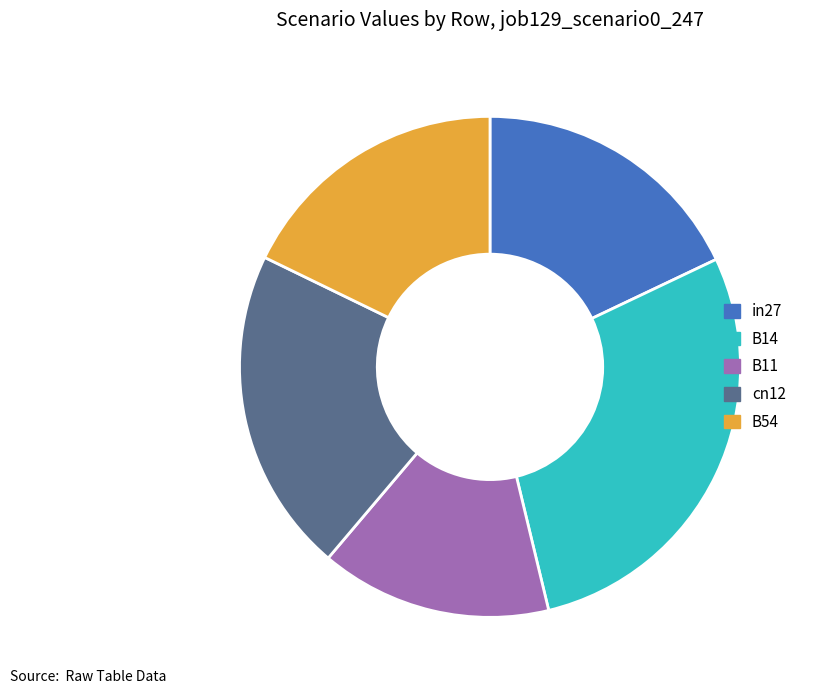

Count the number of slices in the pie.

5